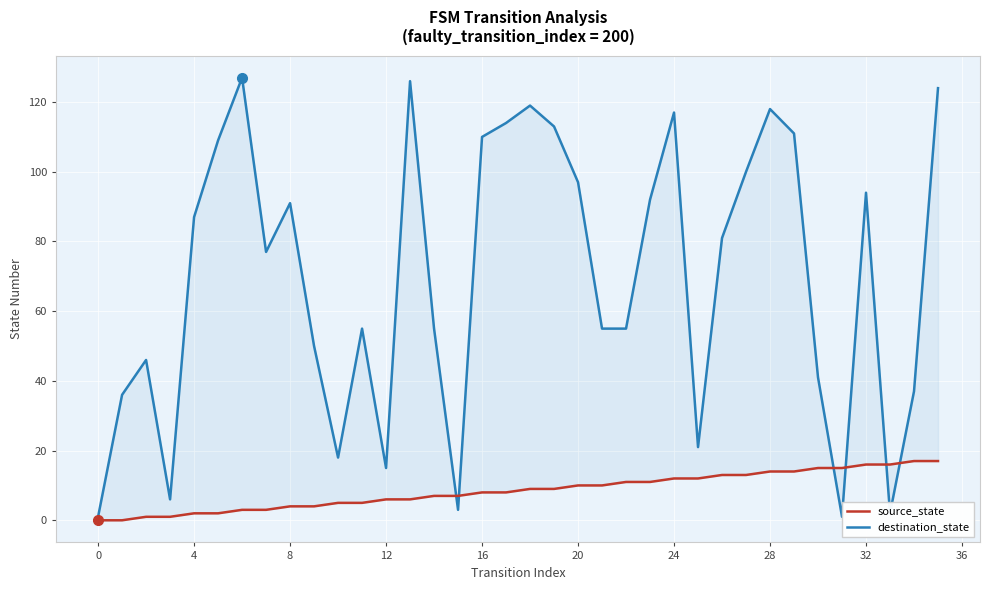

What is the sum of all destination_state values?

2504